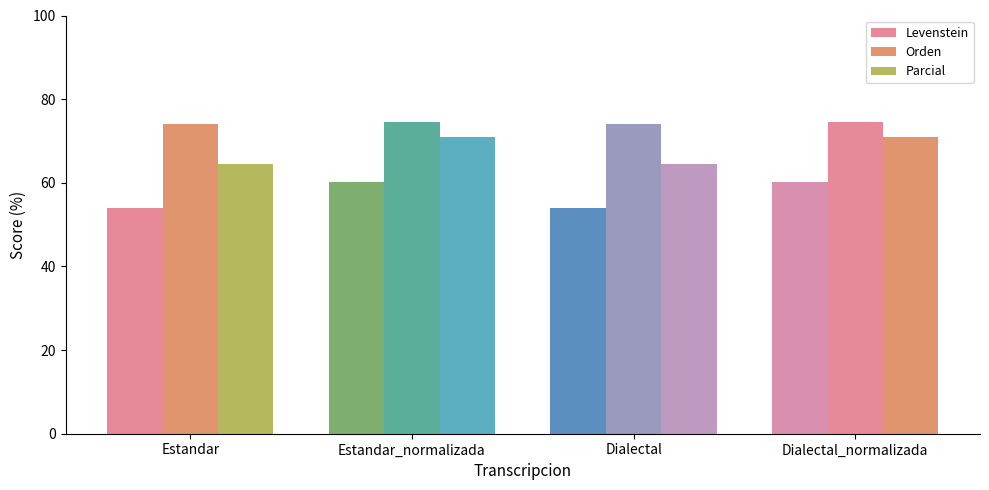

How many groups of bars are there?

4